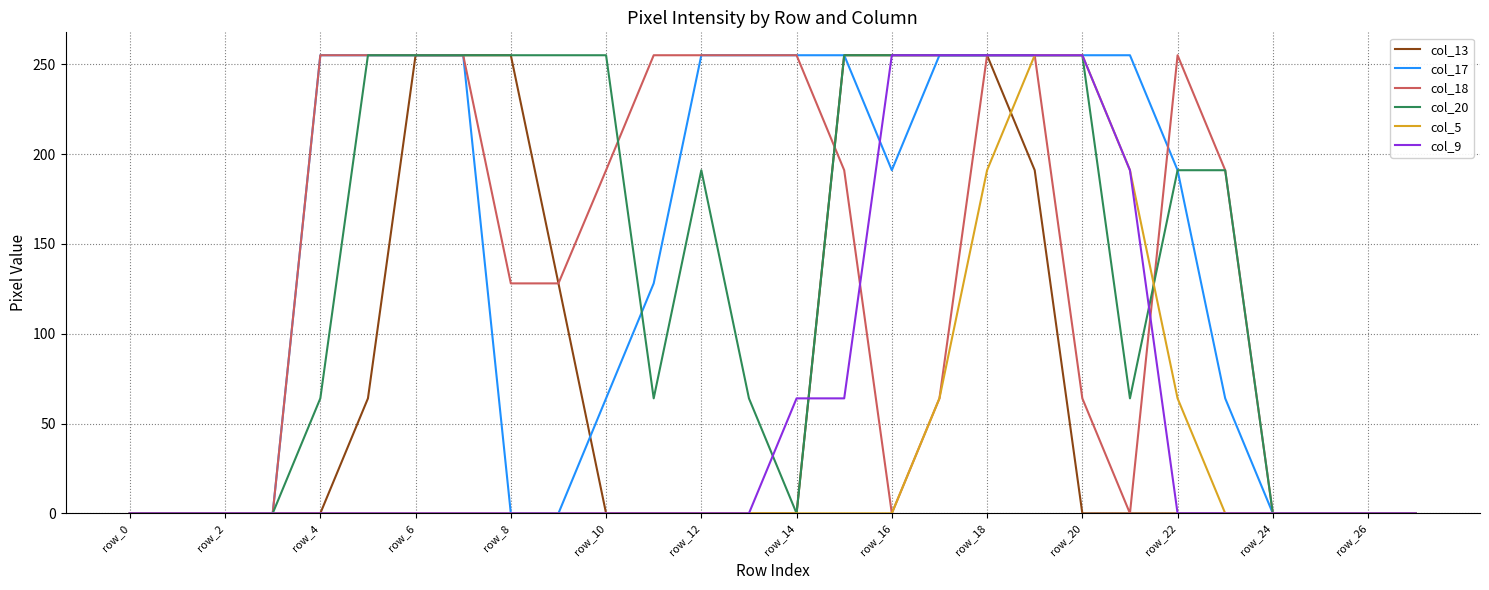

What is the sum of all col_20 values?

3889